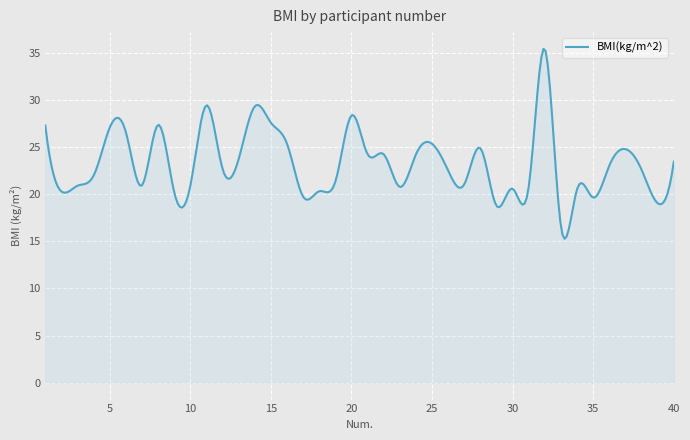

What is the minimum value shown in the chart?

15.3